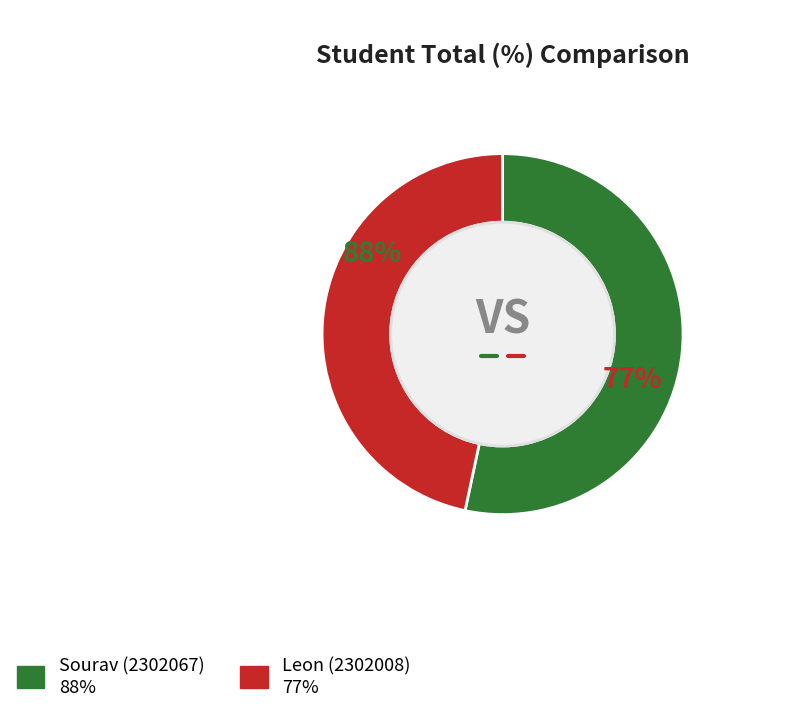

Count the number of slices in the pie.

2